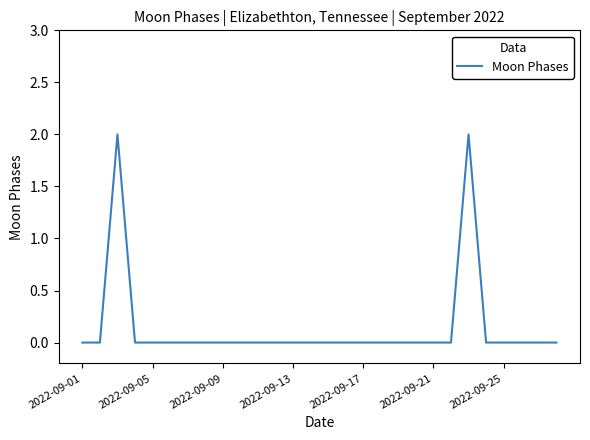

Does the chart display data point markers on the line(s)?

No